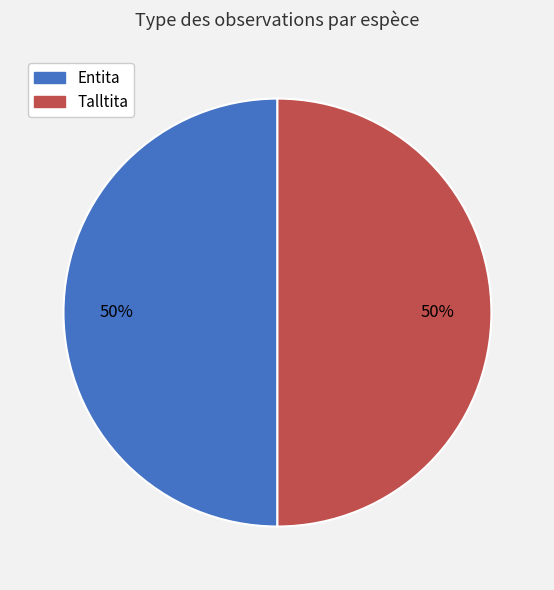

Is it true that Entita is 57% of the pie?

False